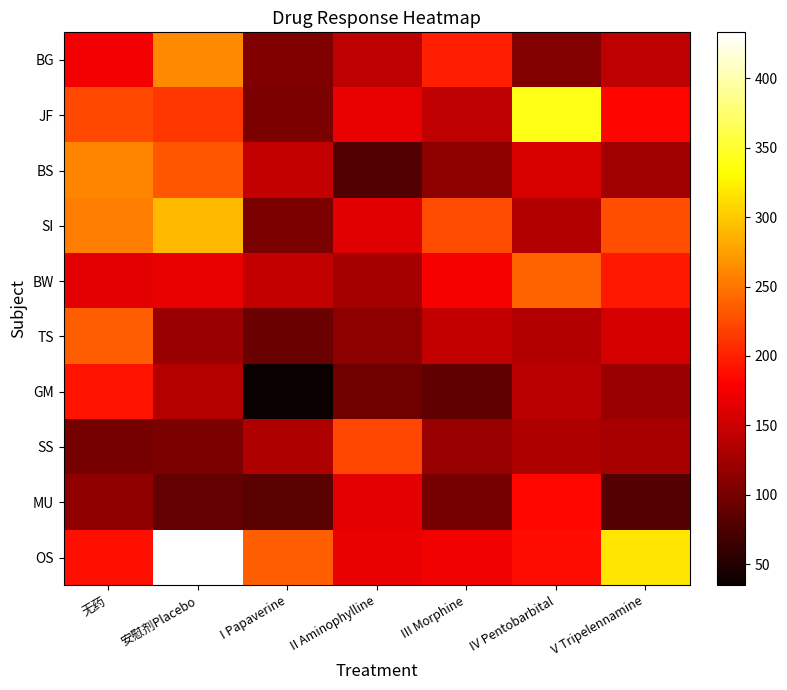

Rank the series at I Papaverine from highest to lowest value.

OS, BS, BW, SS, BG, JF, SI, TS, MU, GM